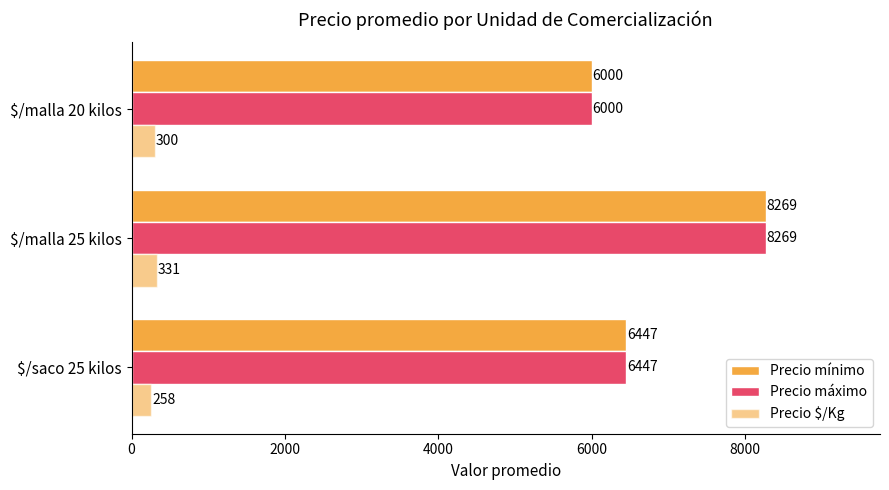

At how many categories does at least one series exceed 2751?

3